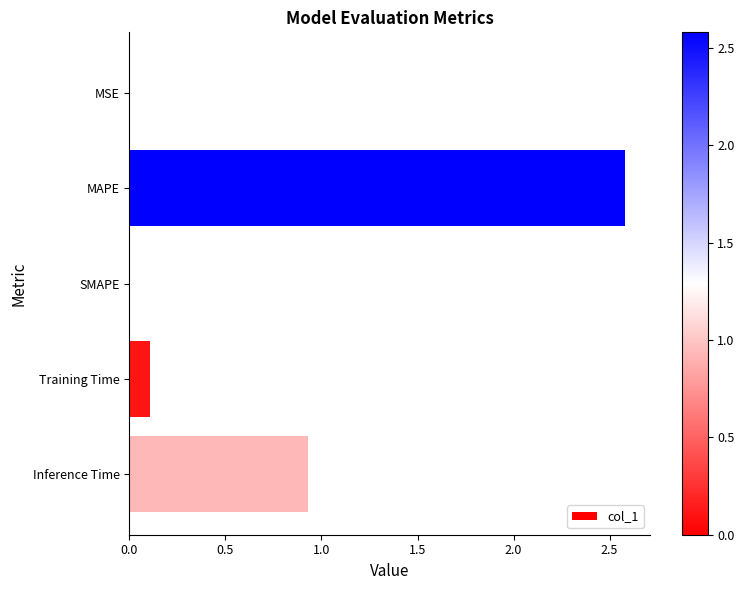

What is the change in value from MAPE to Training Time?

-2.5